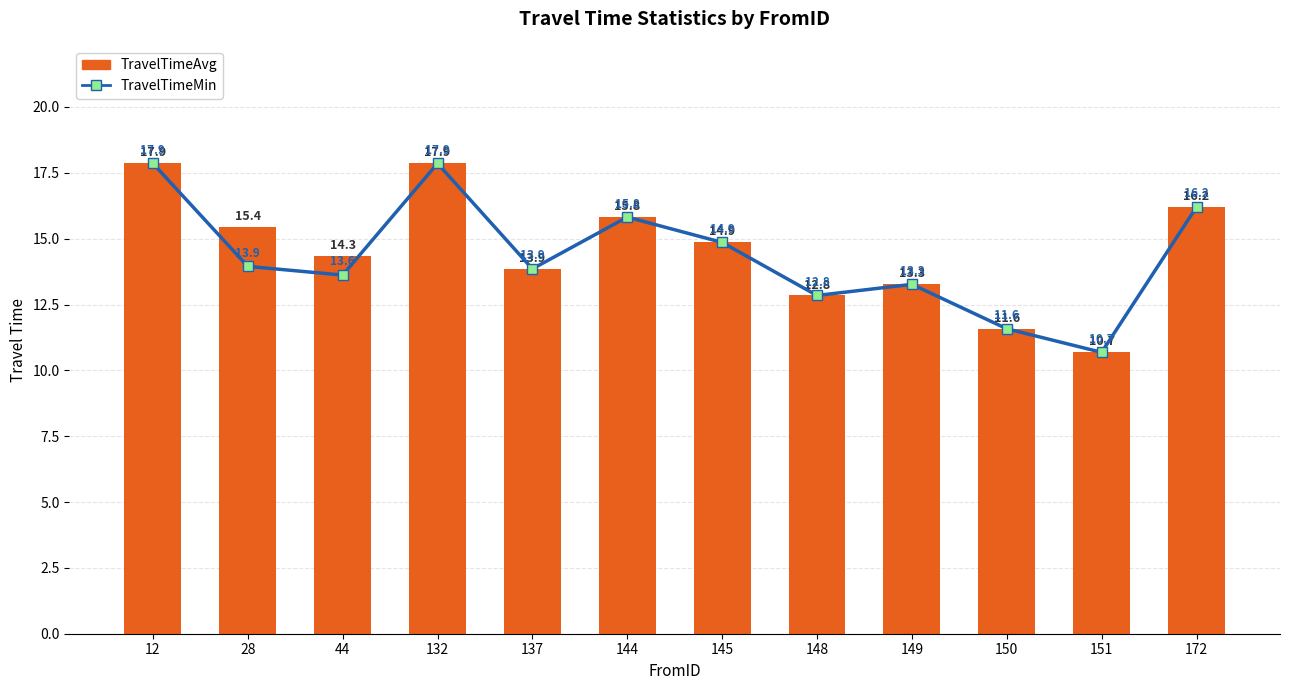

List the series in order of their overall mean, highest first.

TravelTimeAvg, TravelTimeMin